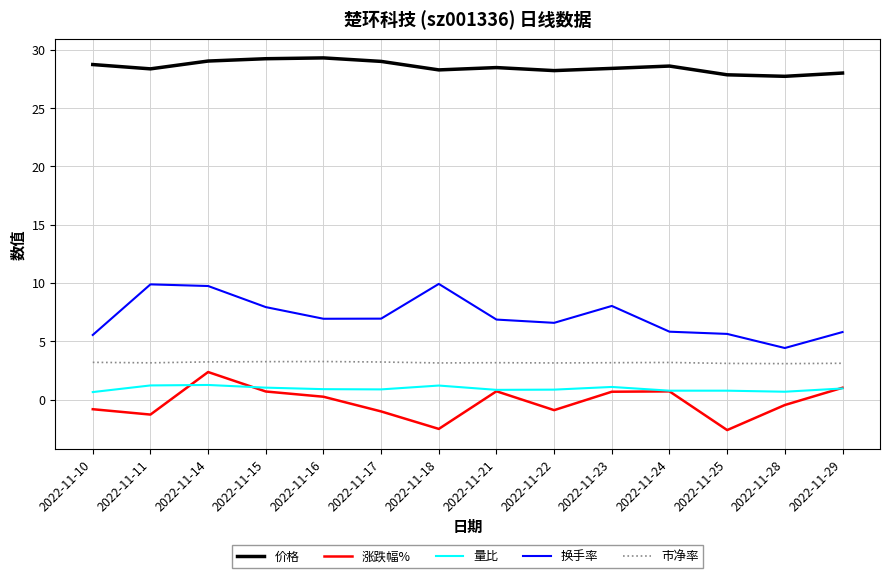

What is the total value across all series at 2022-11-14?

45.6